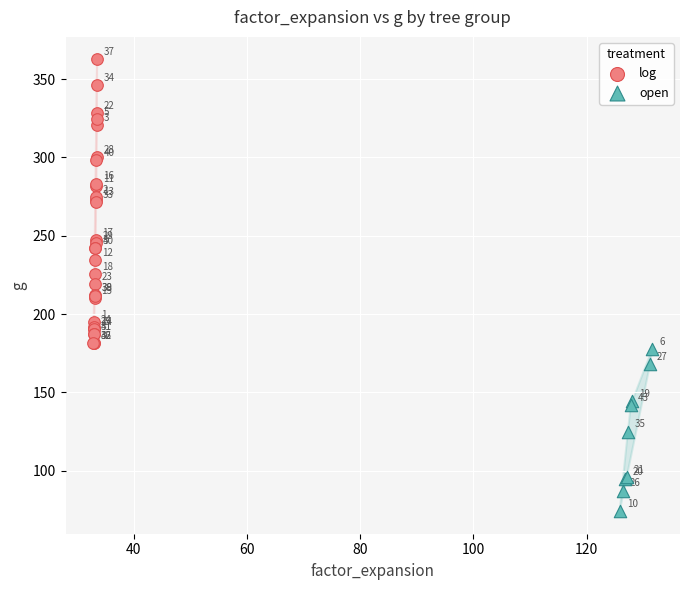

Which series contains the lowest Y value?

open